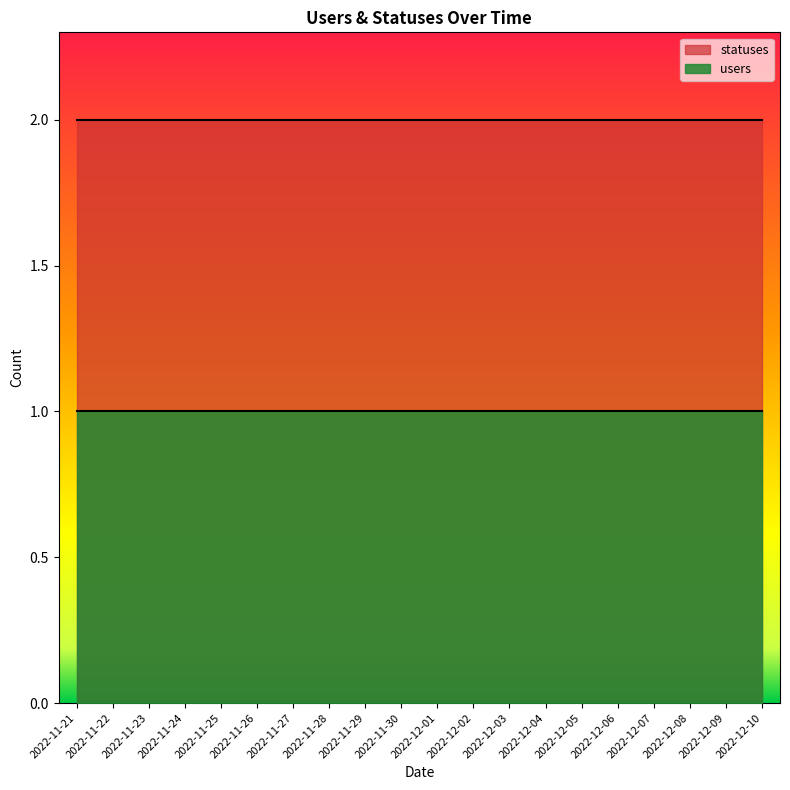

What is the total value across all series at 2022-12-06?

3